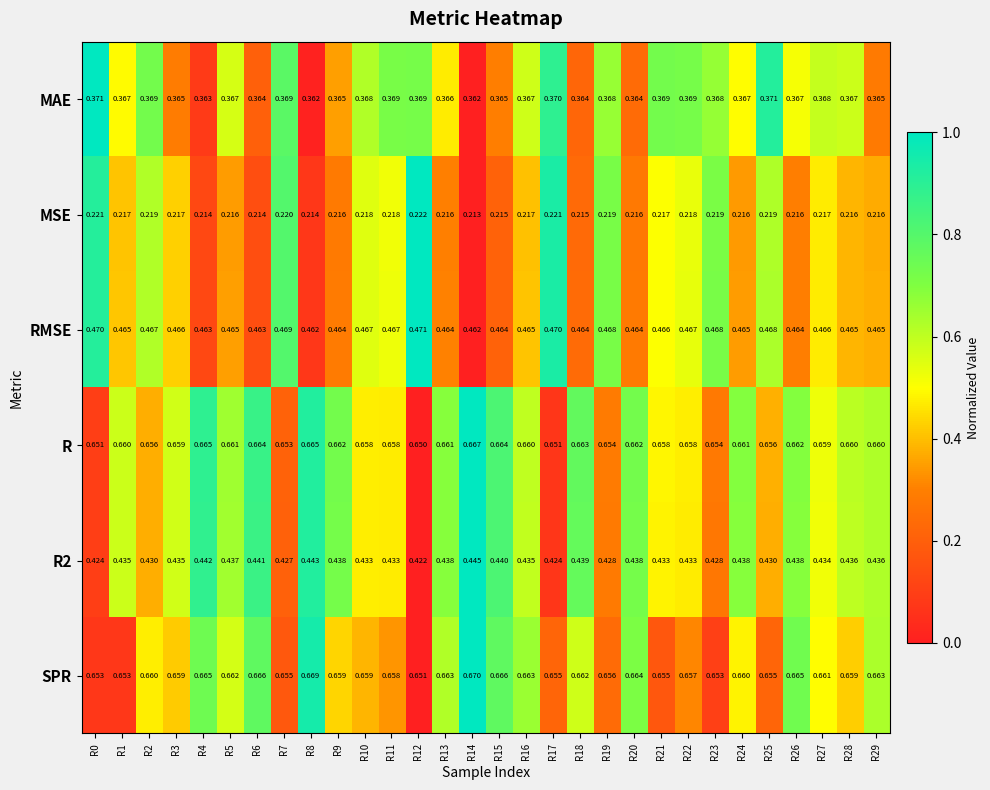

Is the value of MAE at R8 greater than the value of SPR at R17?

No